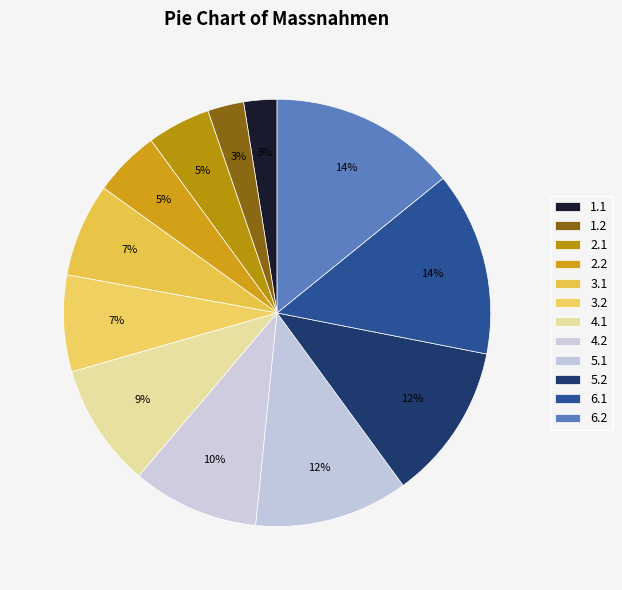

How many segments does this pie chart have?

12